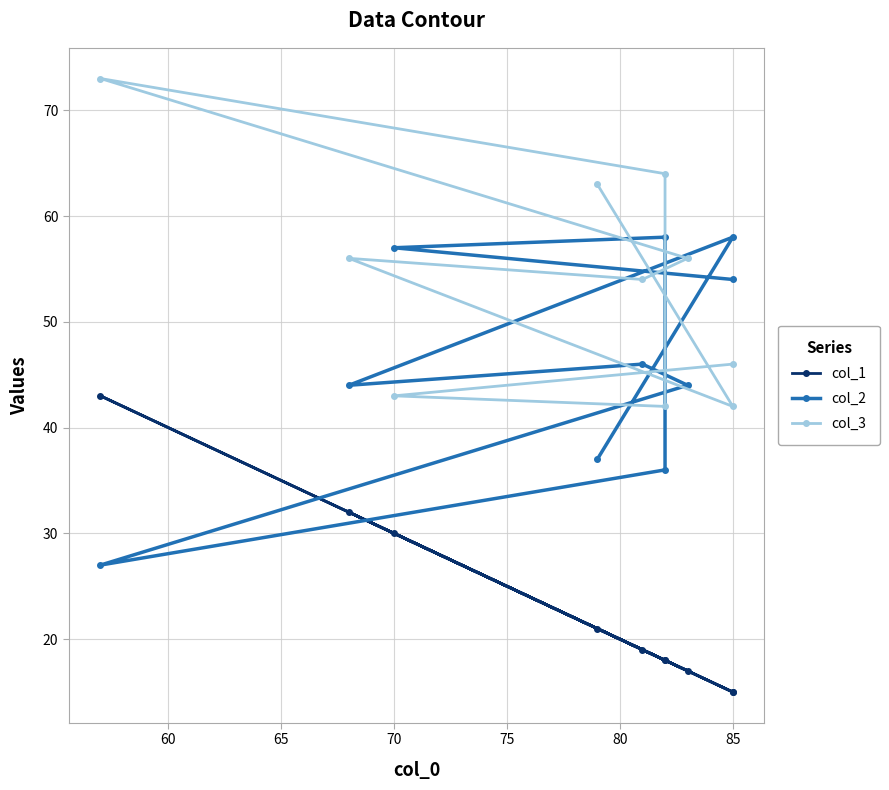

Which series has the largest total across all categories?

col_3